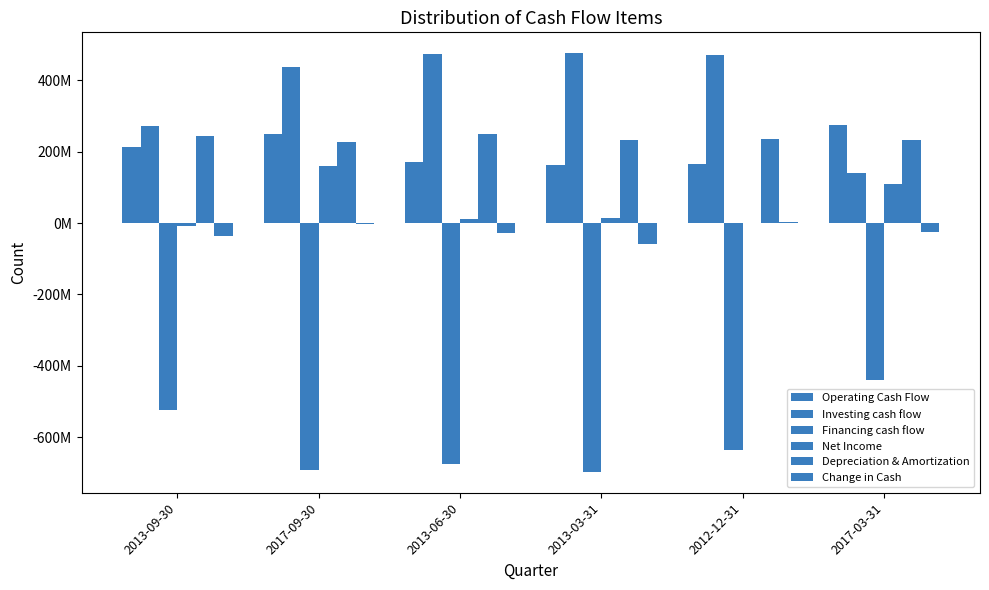

Which has a higher value, 2012-12-31 or 2013-03-31?

2012-12-31